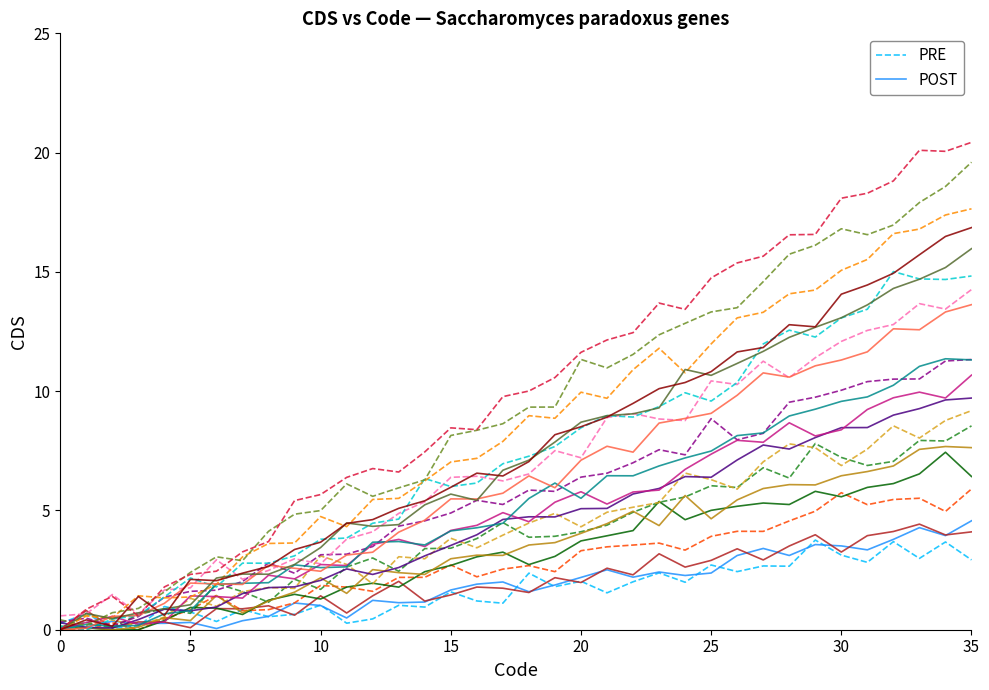

List the series in order of their peak value, highest first.

POST, PRE